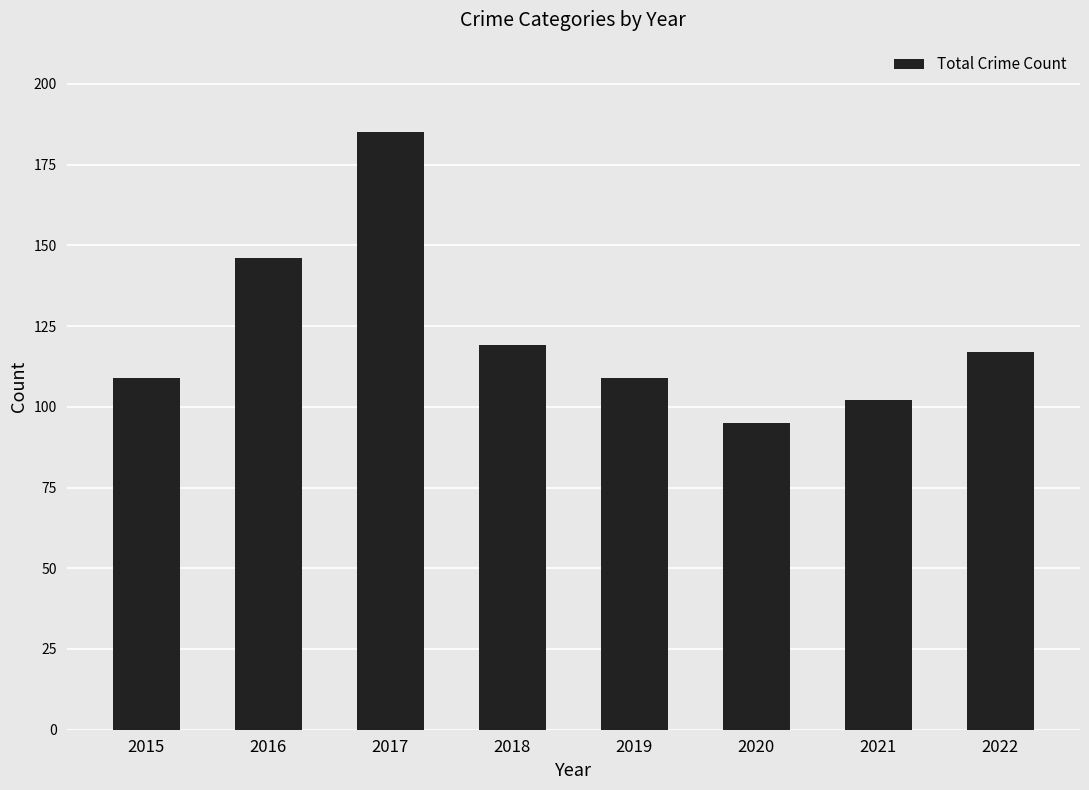

At which label is the value closest to 140?

2016